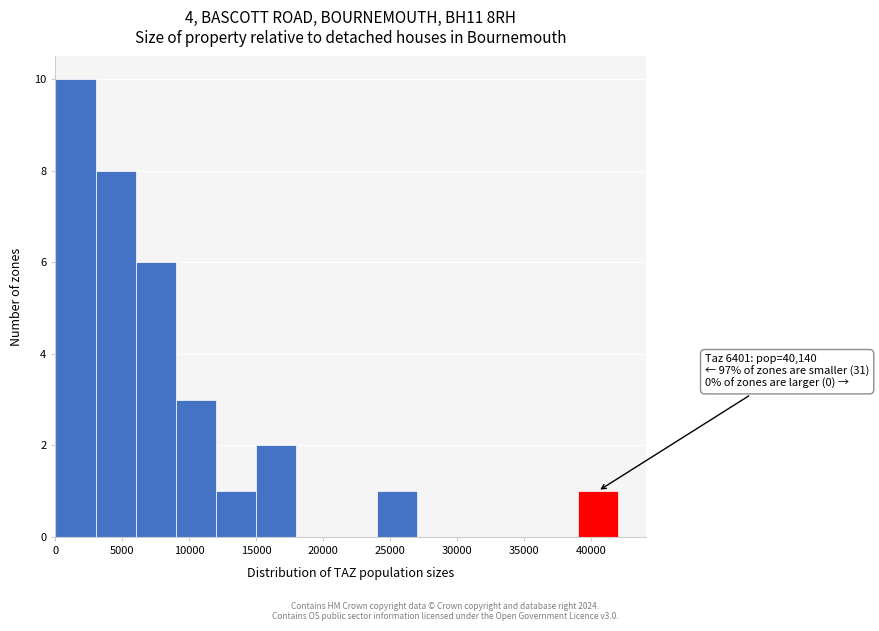

Which range on the x-axis has the tallest bar?

0 to 3000